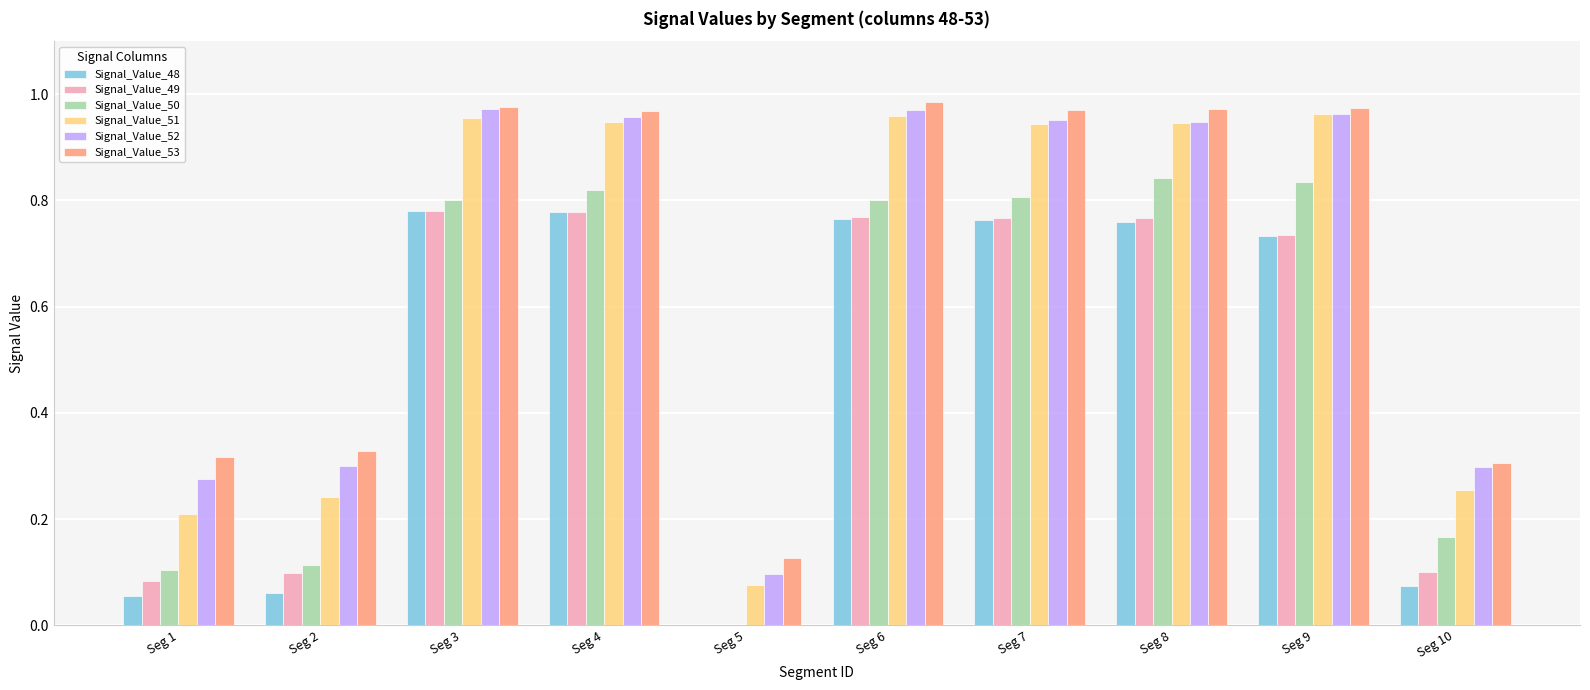

The Signal_Value_50 series shows 0.1 at Seg 2. True or false?

True